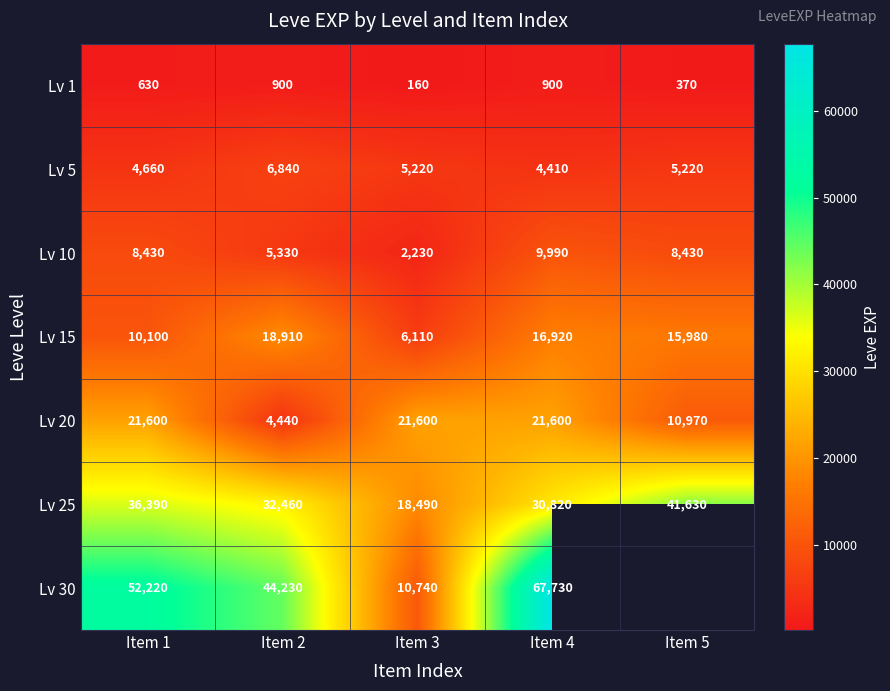

How many data points in Lv 25 are less than 32460?

2